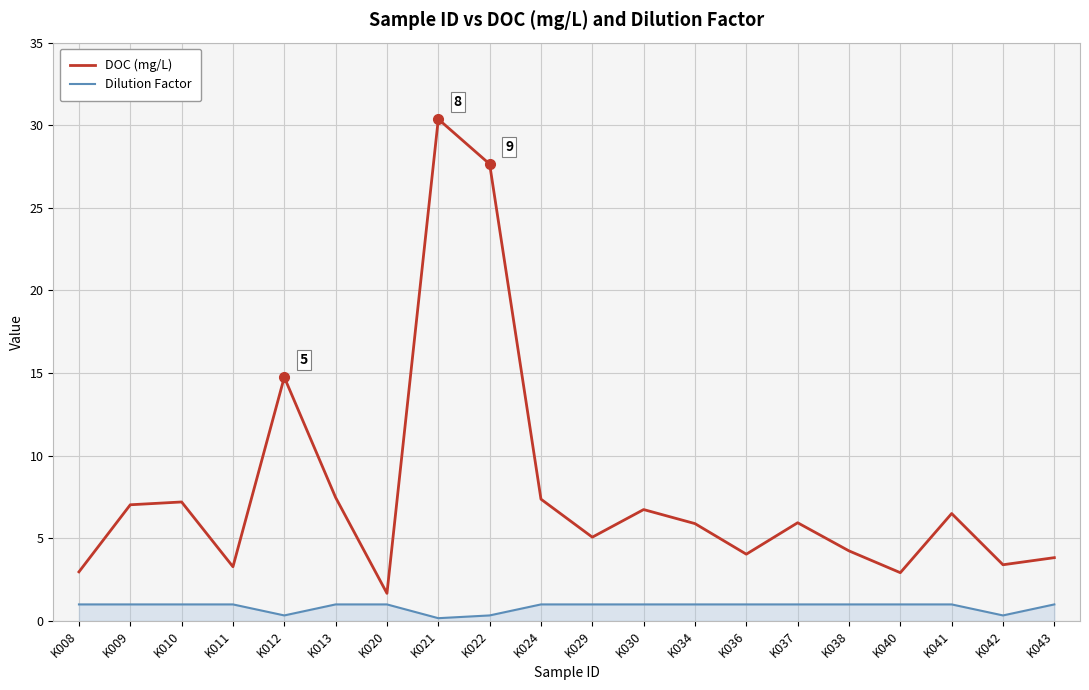

Which series has the largest range (max minus min)?

DOC (mg/L)